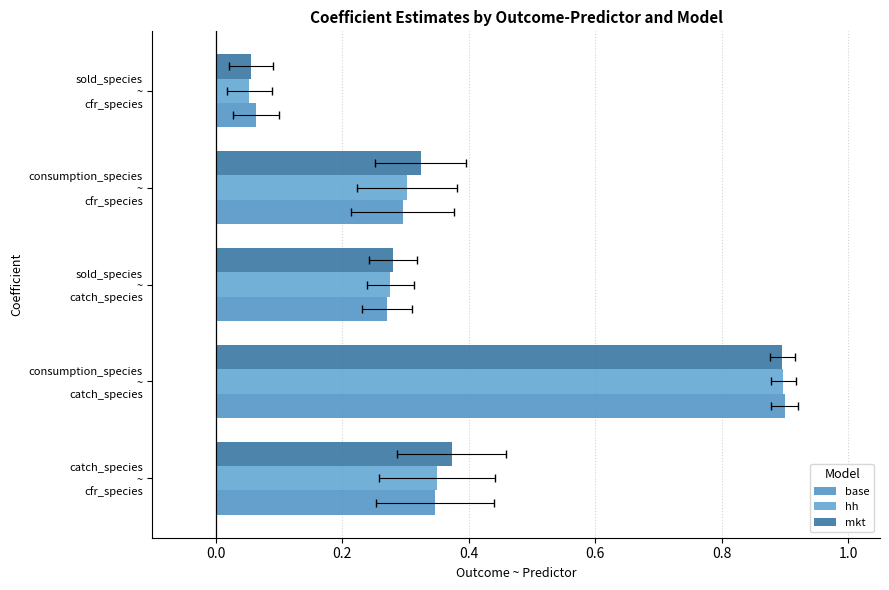

What is the difference between the second highest and second lowest values in the base series?

0.1